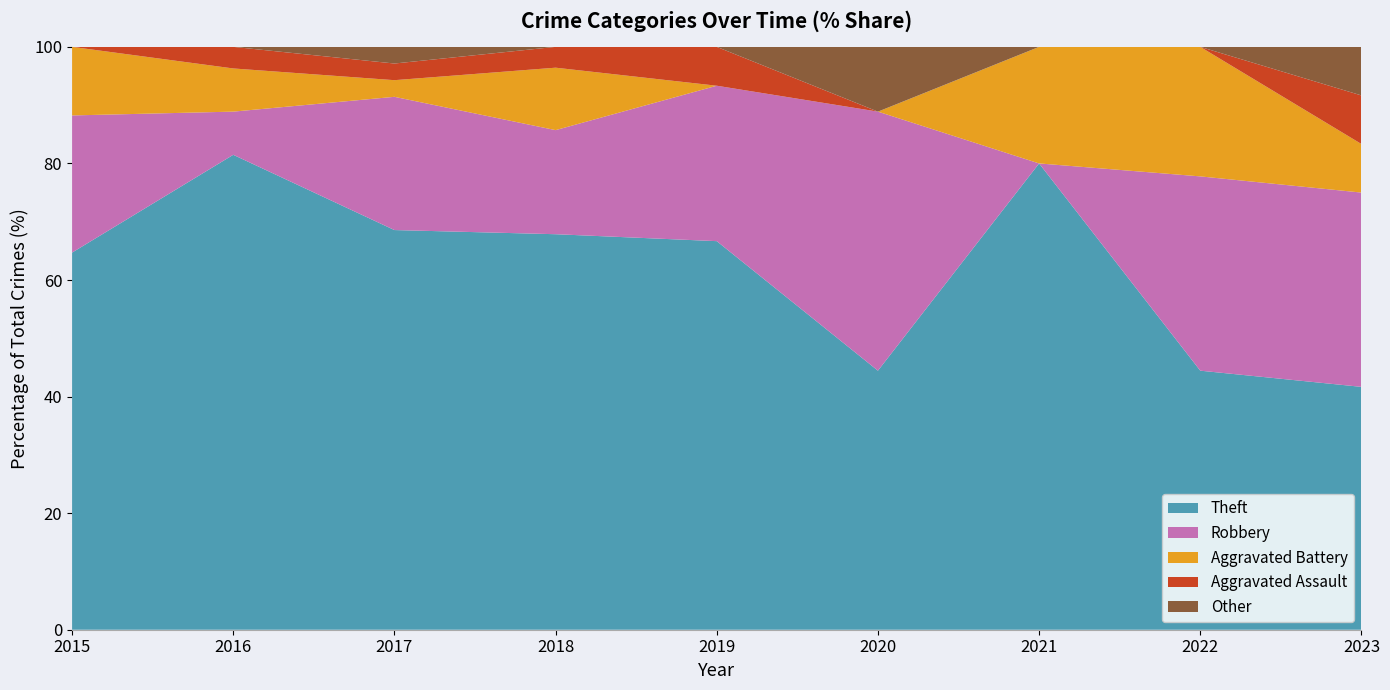

Reading left to right, list all the values displayed in this chart.

Theft: 11	22	24	19	10	4	4	4	5
Robbery: 4	2	8	5	4	4	0	3	4
Aggravated Battery: 2	2	1	3	0	0	1	2	1
Aggravated Assault: 0	1	1	1	1	0	0	0	1
Other: 0	0	1	0	0	1	0	0	1